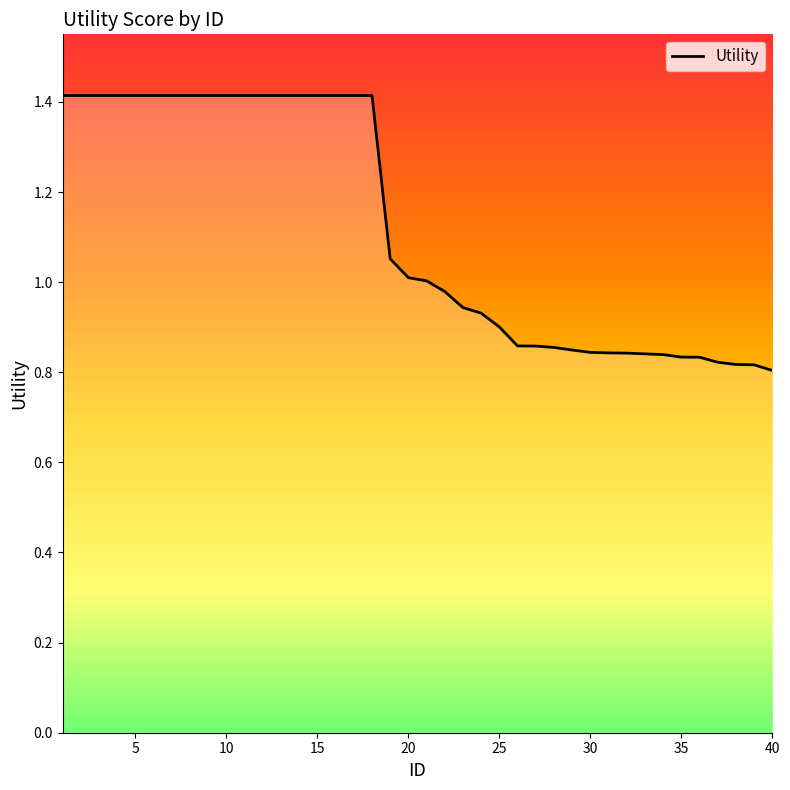

What is the difference between the maximum and minimum values?

0.6